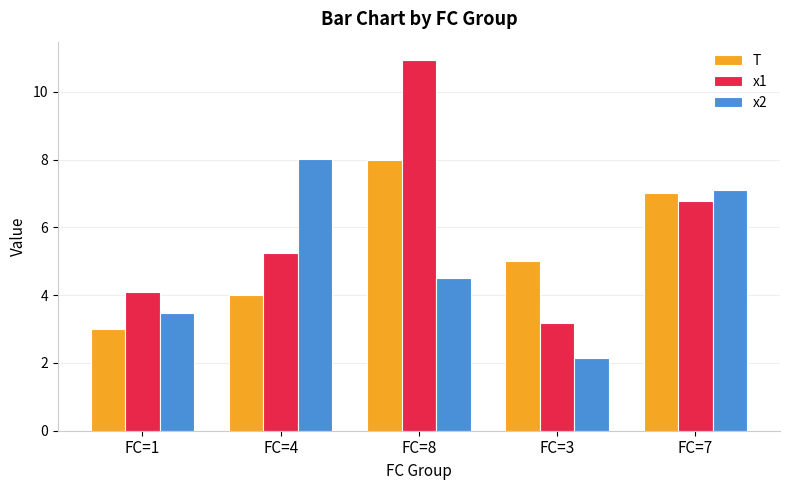

At FC=1, list the series in order from smallest to largest.

T, x2, x1